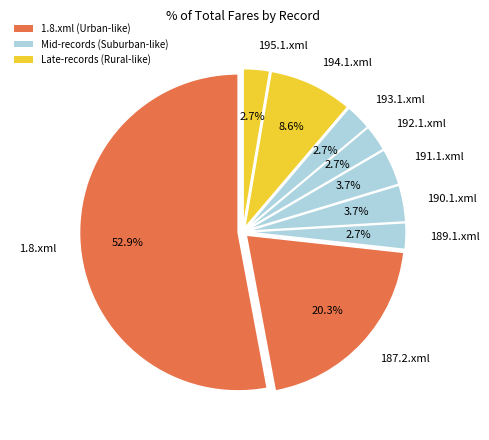

Which has a higher value, 187.2.xml or 194.1.xml?

187.2.xml